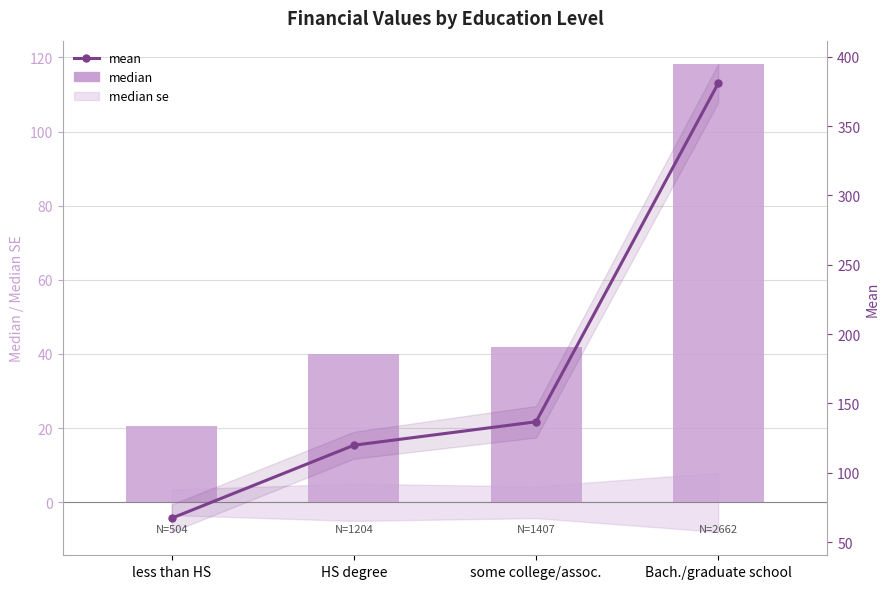

Does the chart contain any negative values?

No